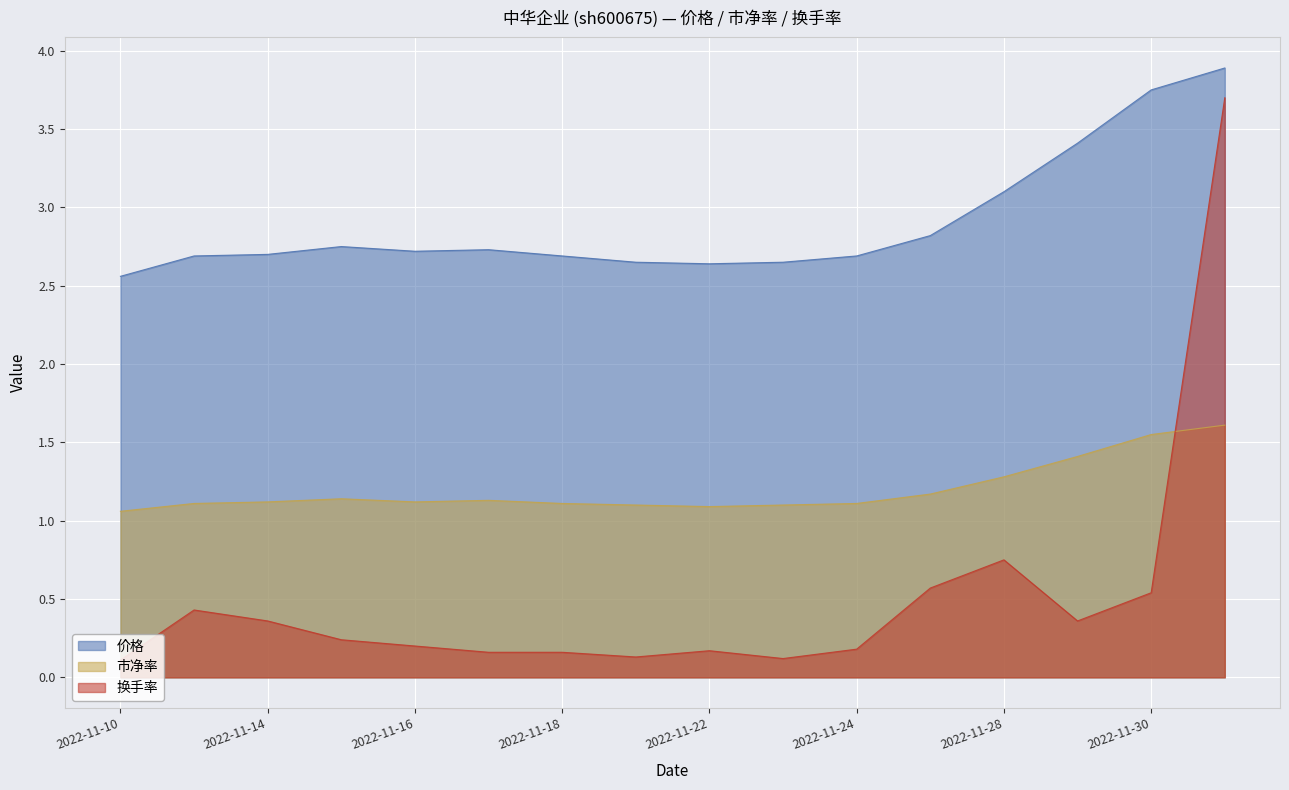

True or false: 价格 has more than 2 interior local peaks.

False